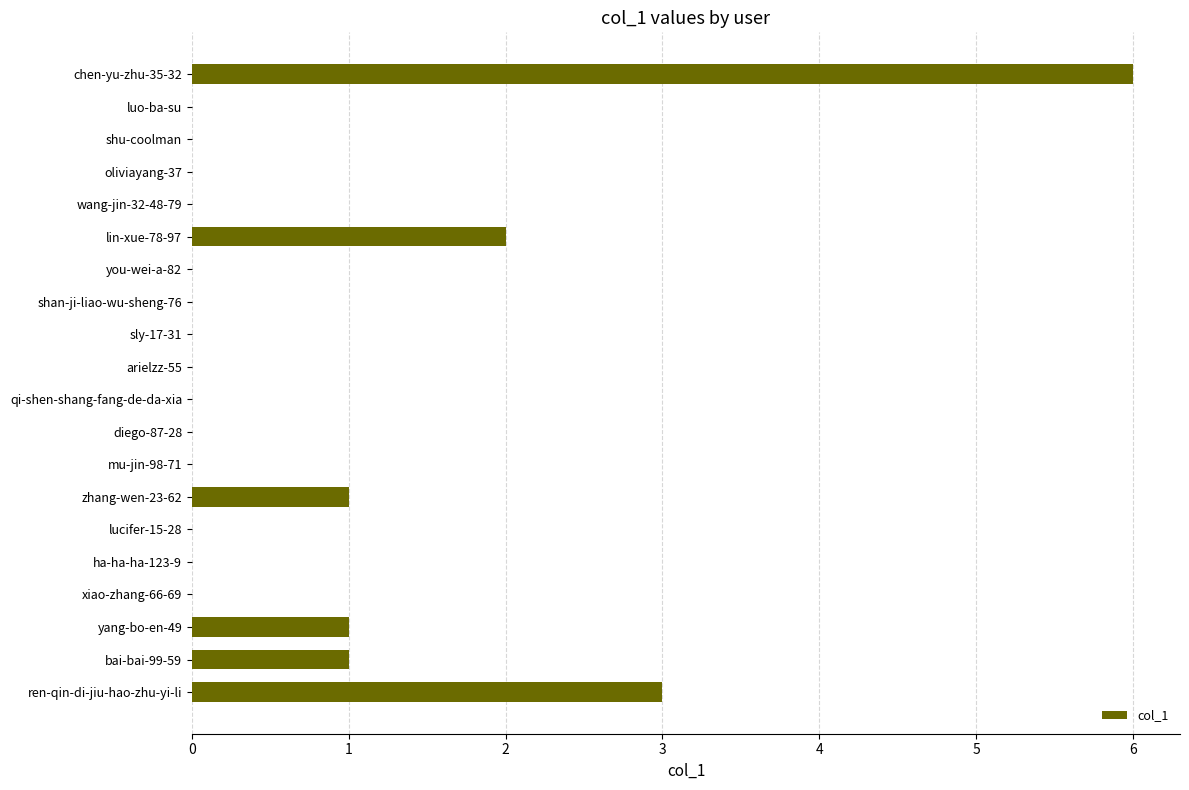

At which label is the value closest to 3?

ren-qin-di-jiu-hao-zhu-yi-li